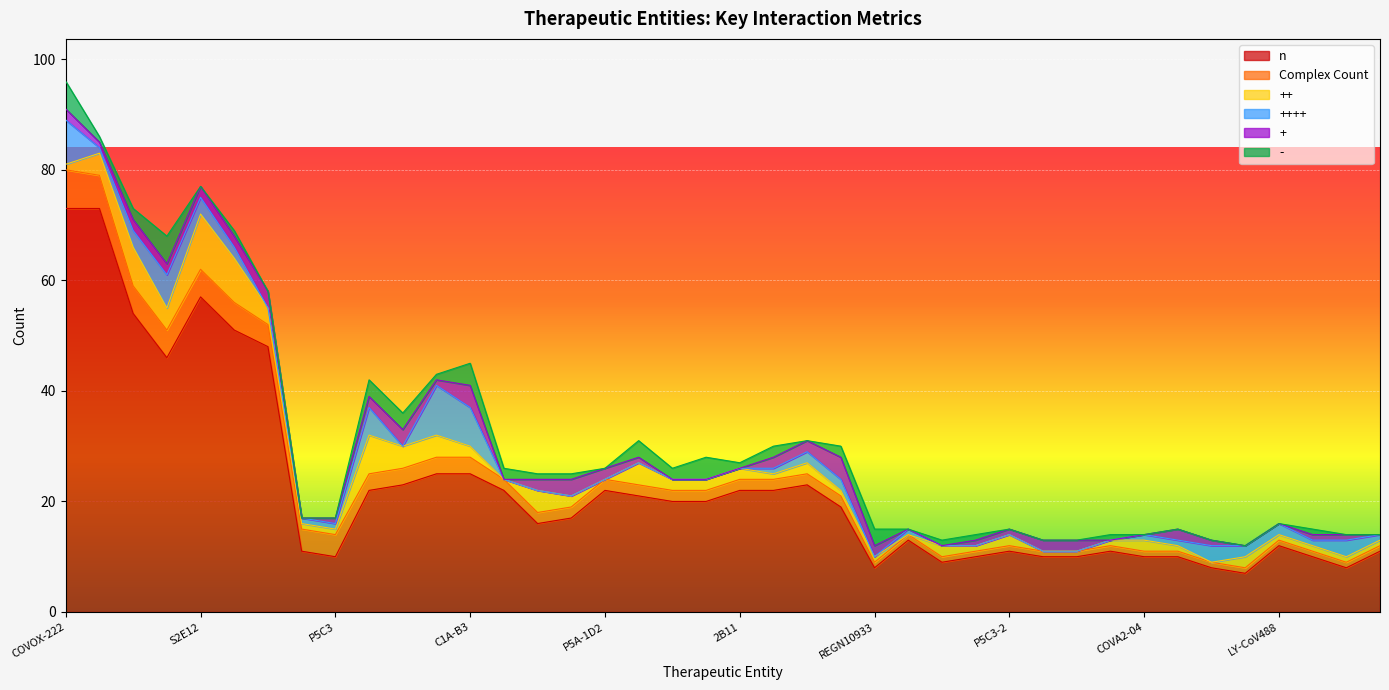

List the series in order of their peak value, lowest first.

+, -, Complex Count, ++++, ++, n